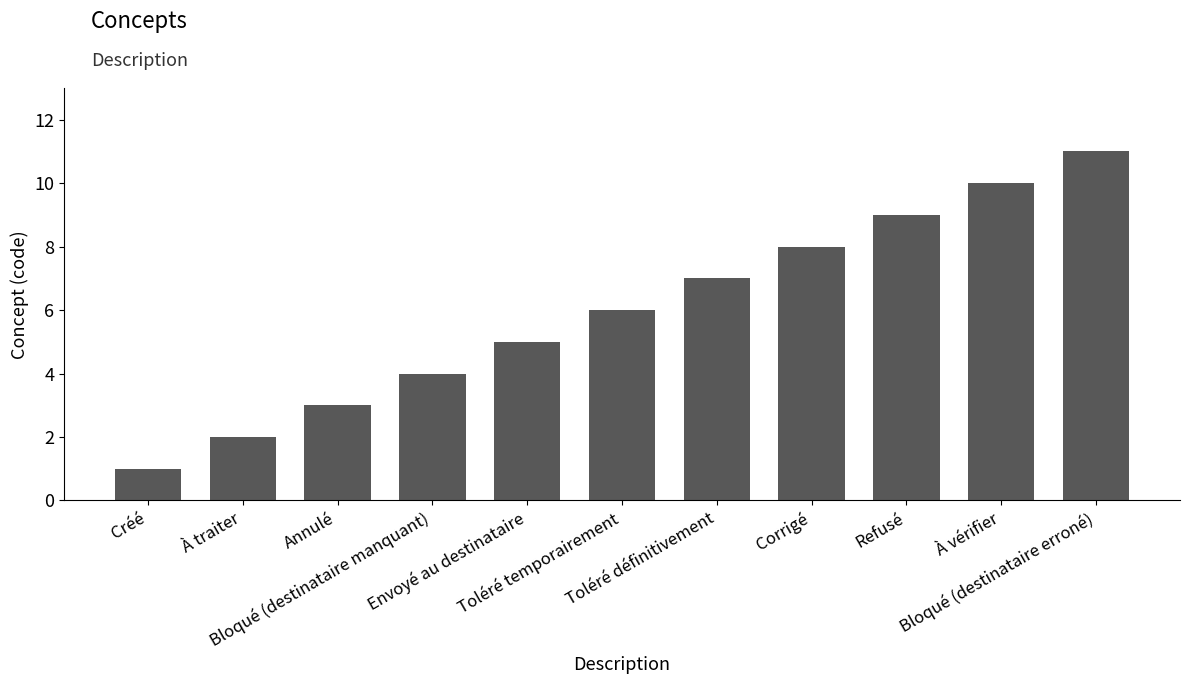

What is the ratio of the value at Bloqué (destinataire manquant) to the value at À traiter?

2.0